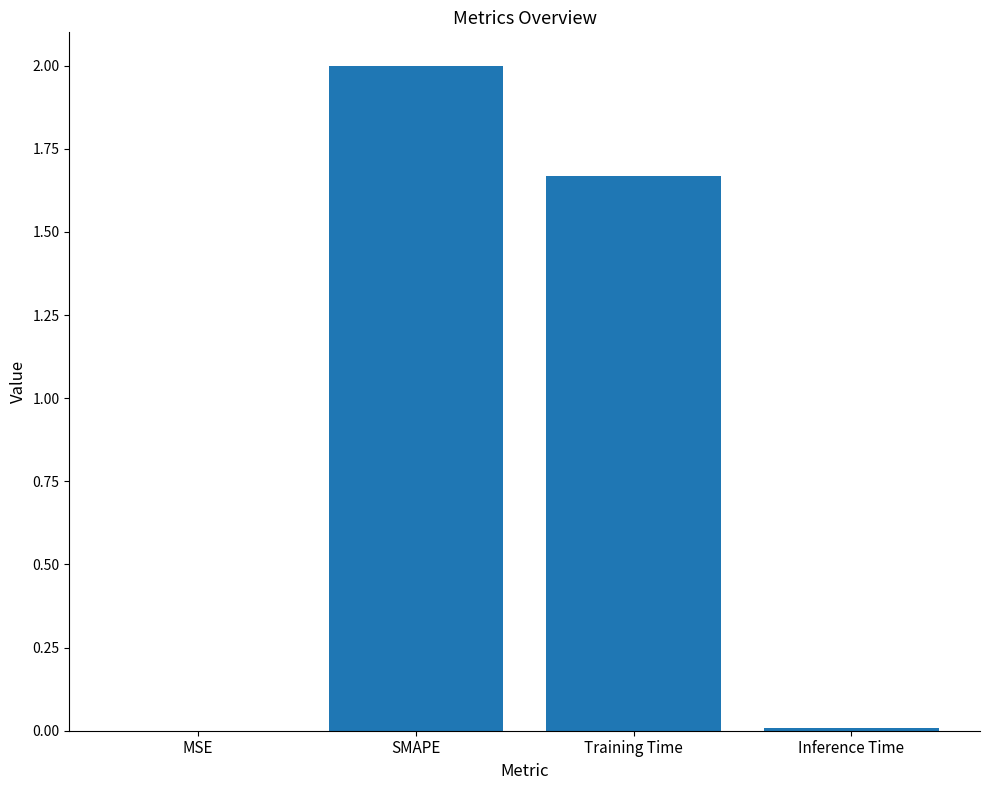

True or false: the data shows 2.0 at SMAPE.

True